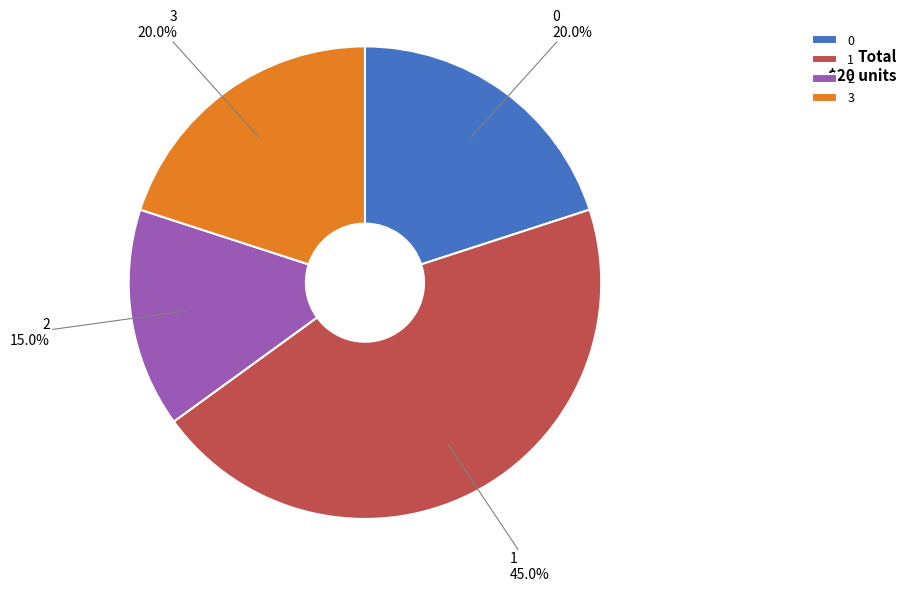

Is it true that 0 is 10% of the pie?

False